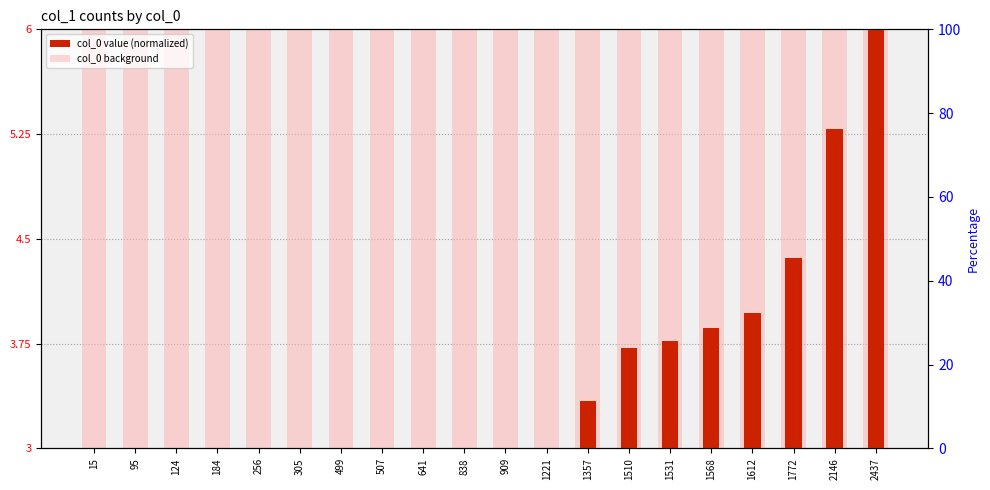

The col_0 value (normalized) series shows 1.8 at 499. True or false?

False